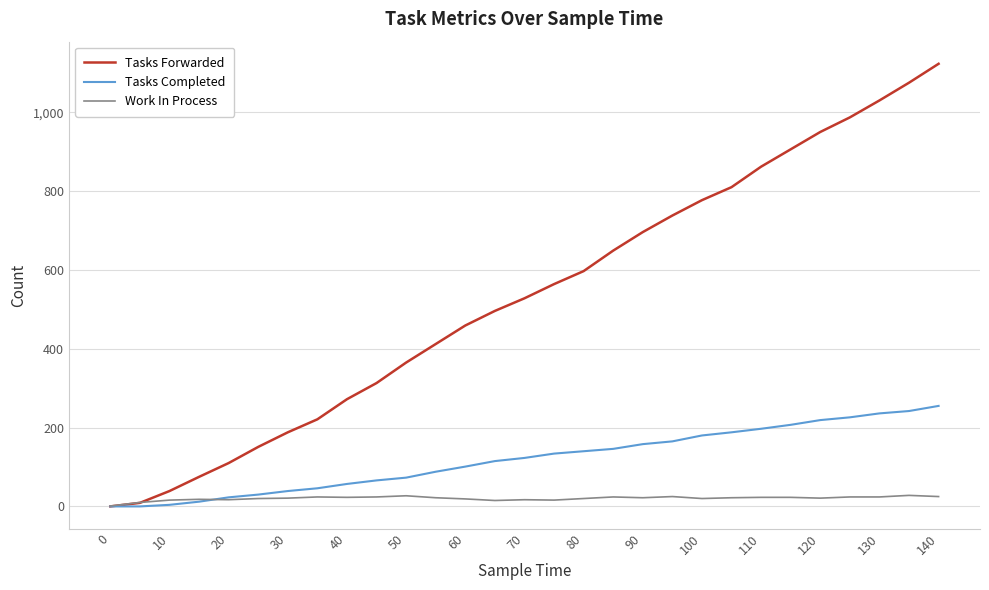

What is the maximum value shown in the chart?

1123